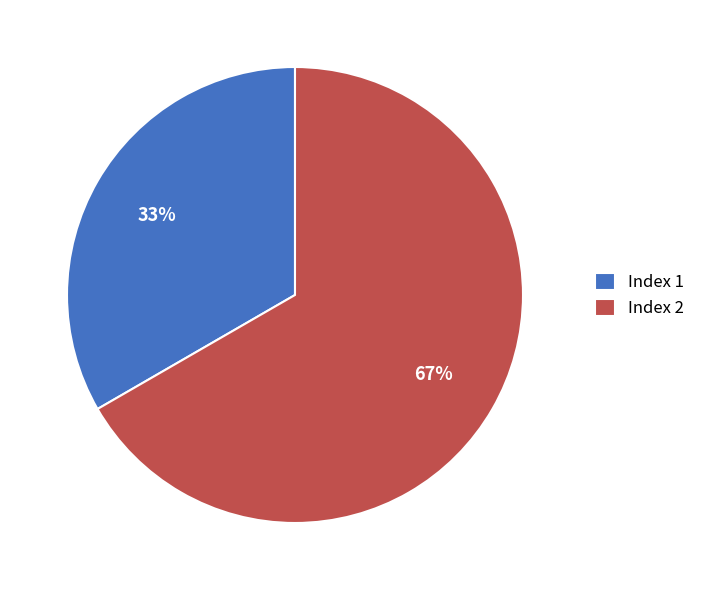

What is the smallest slice in the pie chart?

Index 1